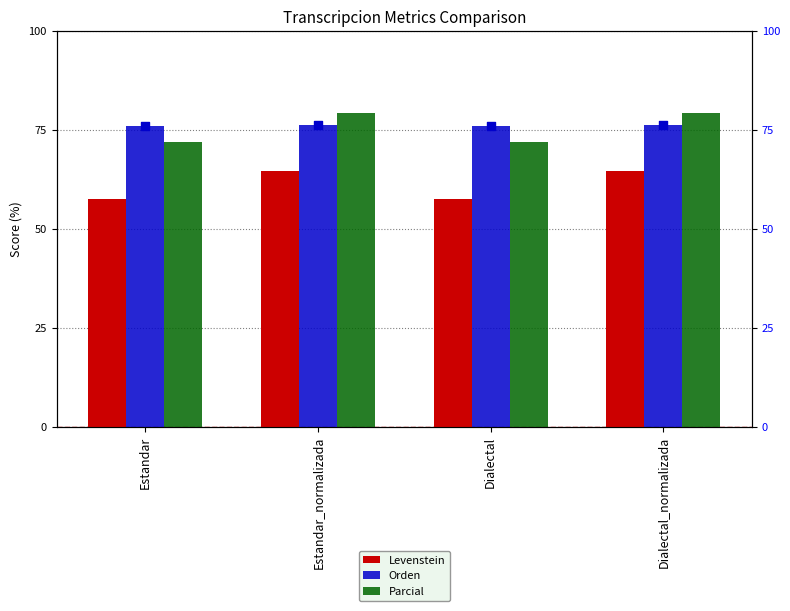

At how many categories does at least one series exceed 59?

4